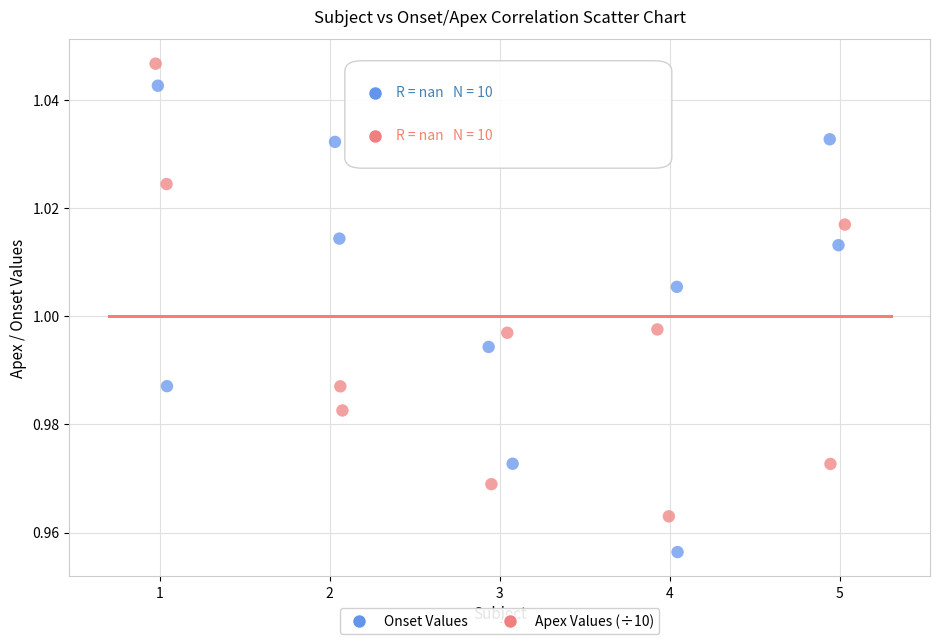

Which series reaches the maximum Y coordinate?

Apex Values (÷10)